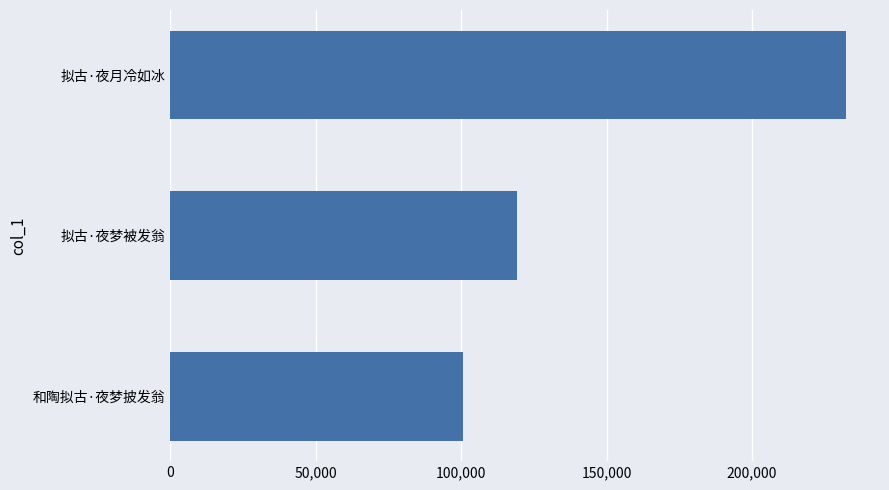

How many values are below 119256?

1